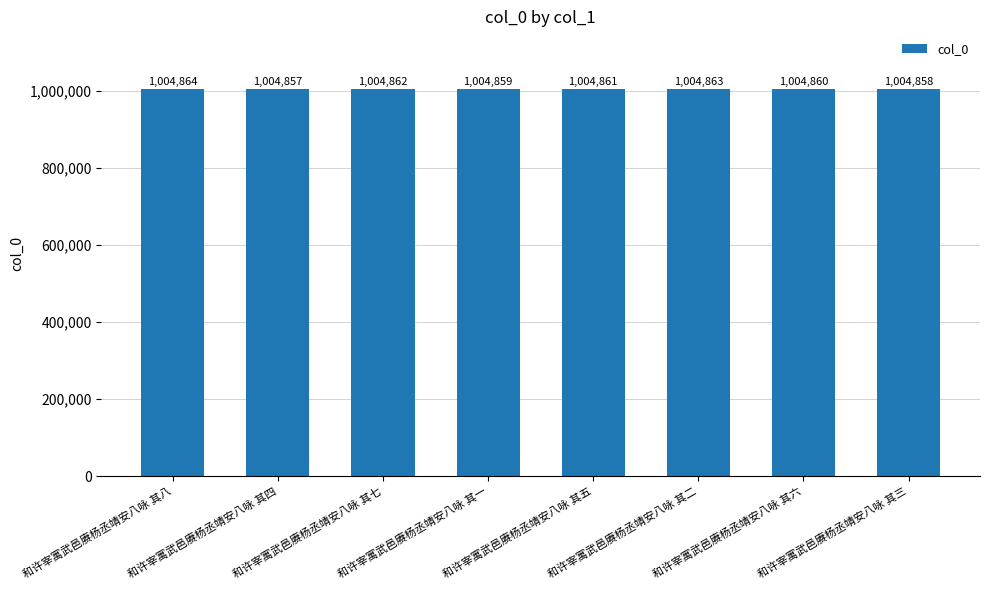

List the labels in order of value, largest first.

和许宰寓武邑赓杨丞靖安八咏 其八, 和许宰寓武邑赓杨丞靖安八咏 其二, 和许宰寓武邑赓杨丞靖安八咏 其七, 和许宰寓武邑赓杨丞靖安八咏 其五, 和许宰寓武邑赓杨丞靖安八咏 其六, 和许宰寓武邑赓杨丞靖安八咏 其一, 和许宰寓武邑赓杨丞靖安八咏 其三, 和许宰寓武邑赓杨丞靖安八咏 其四